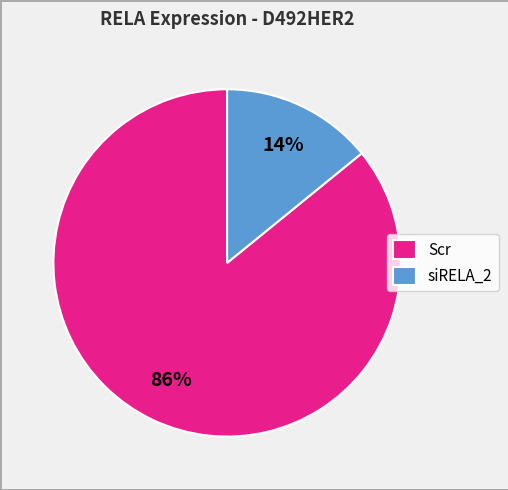

What is the majority slice?

Scr